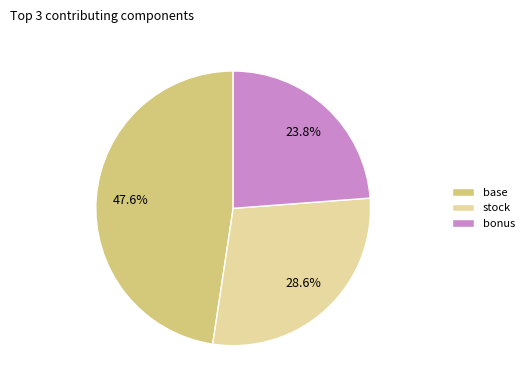

Does stock represent more than half of the total?

No